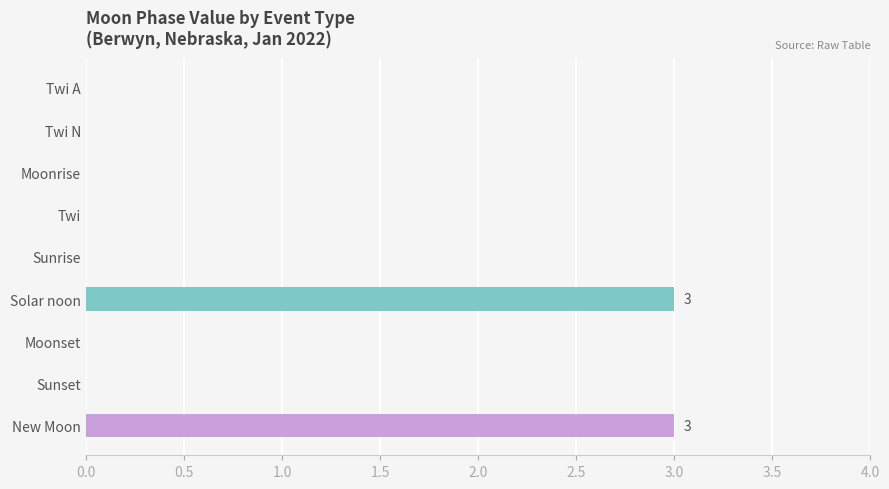

What is the sum of the values at Twi A and New Moon?

3